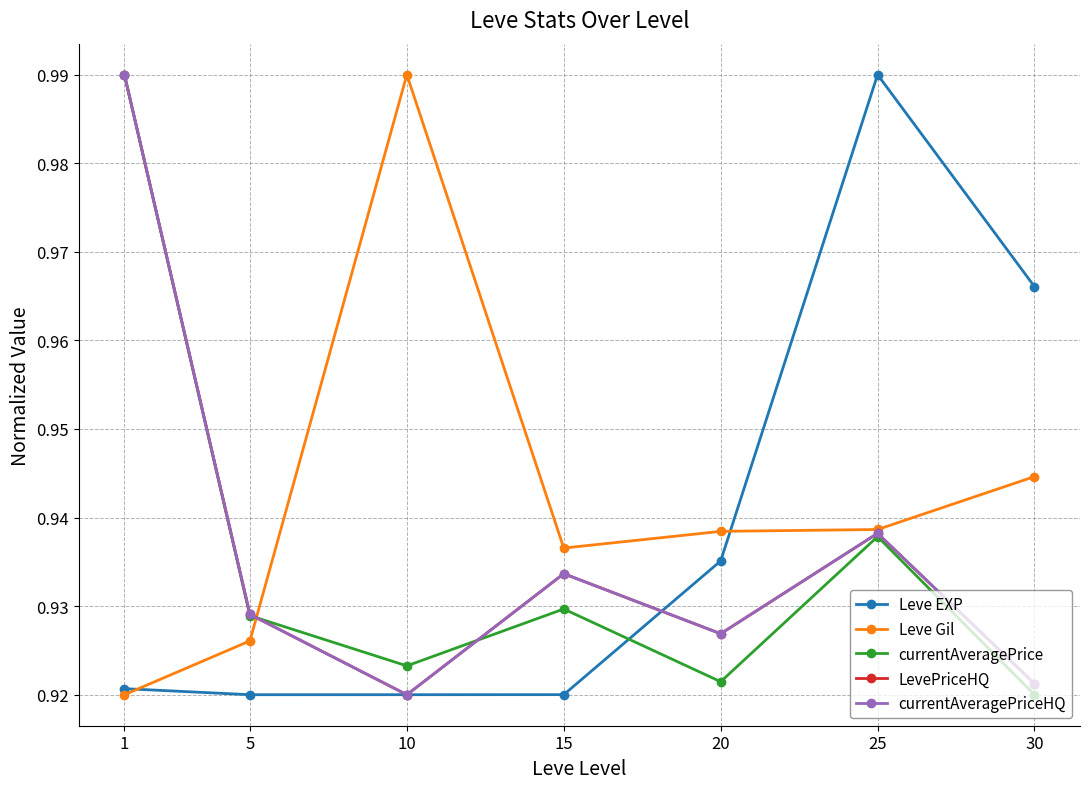

Does the chart have visible grid lines?

Yes